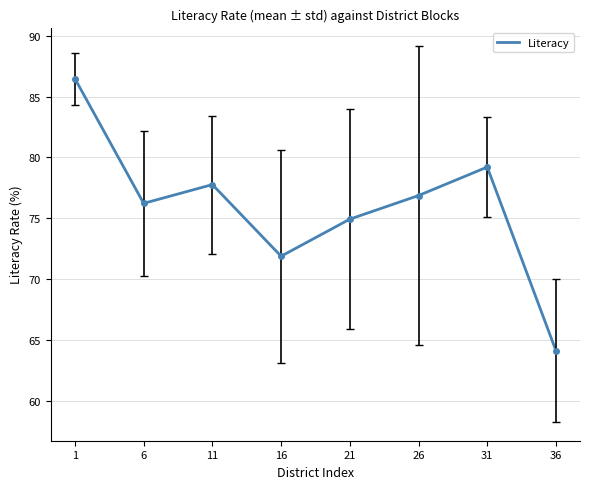

Which has a higher value, 21 or 6?

6